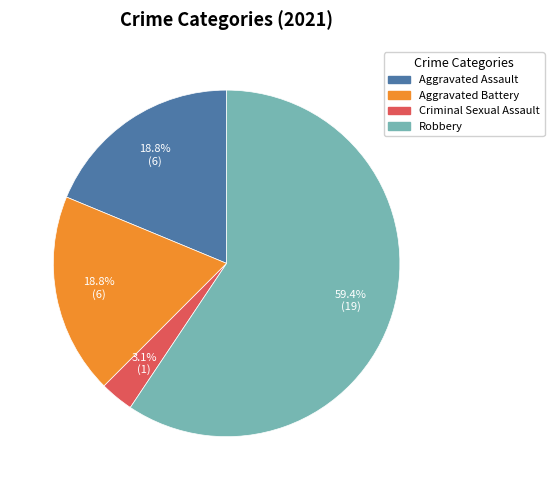

To the nearest percent, what is the difference between the Aggravated Assault and Criminal Sexual Assault slice percentages?

16%